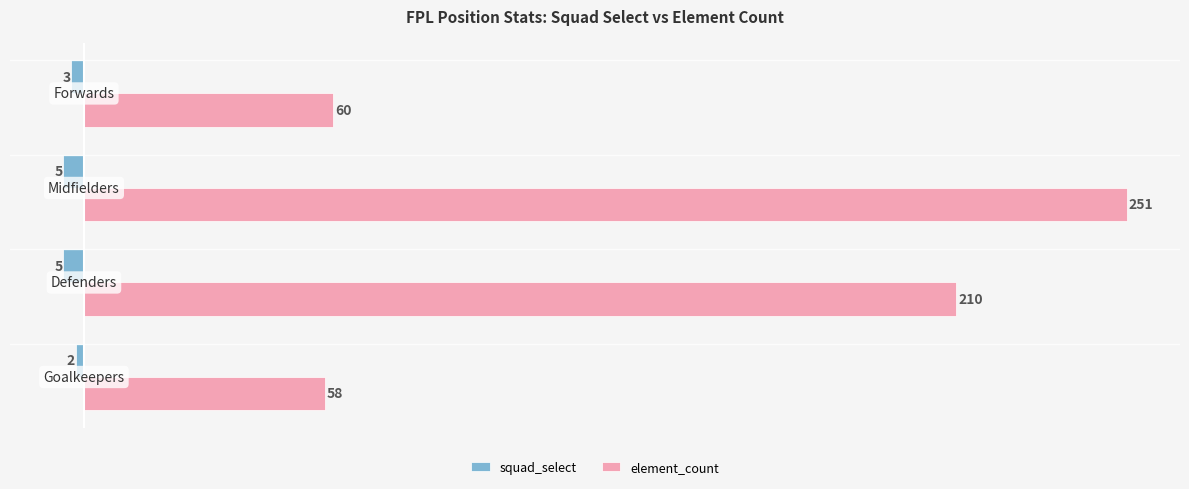

What is the sum of all element_count values?

579